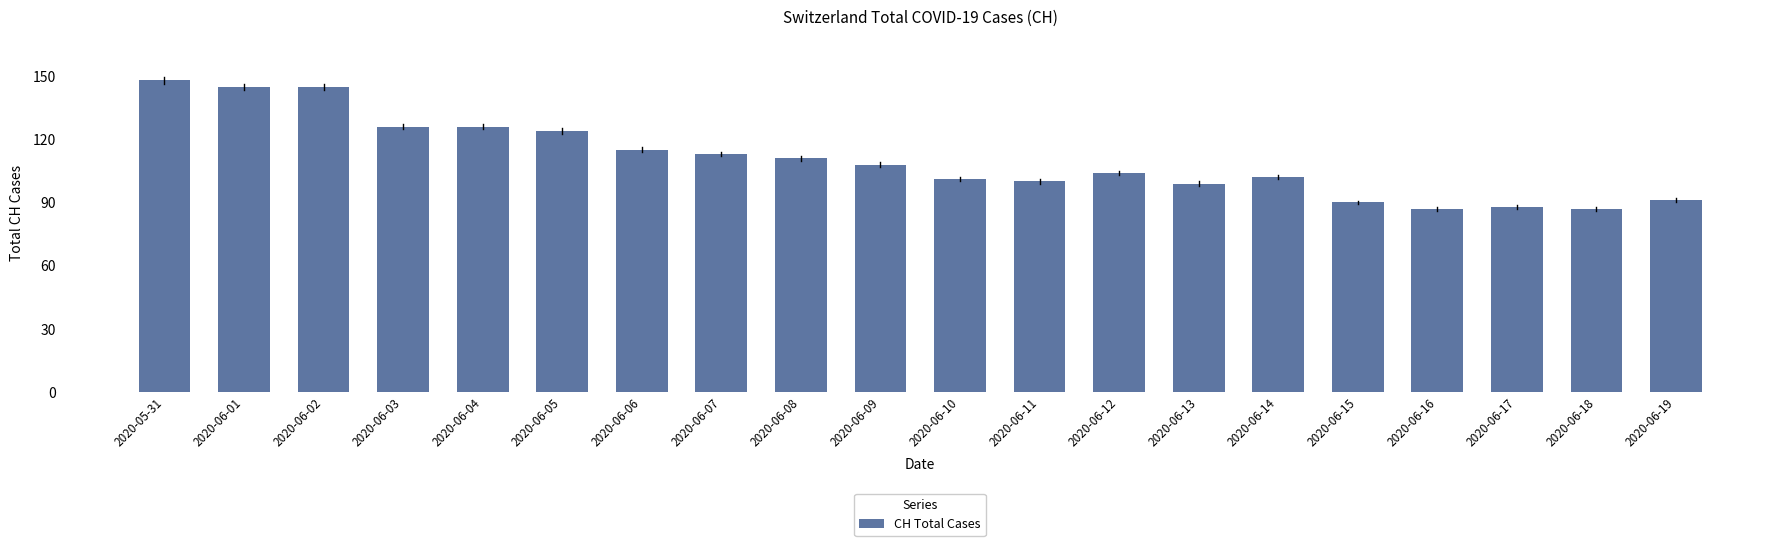

Read the value at 2020-06-07, to the nearest 10.

110